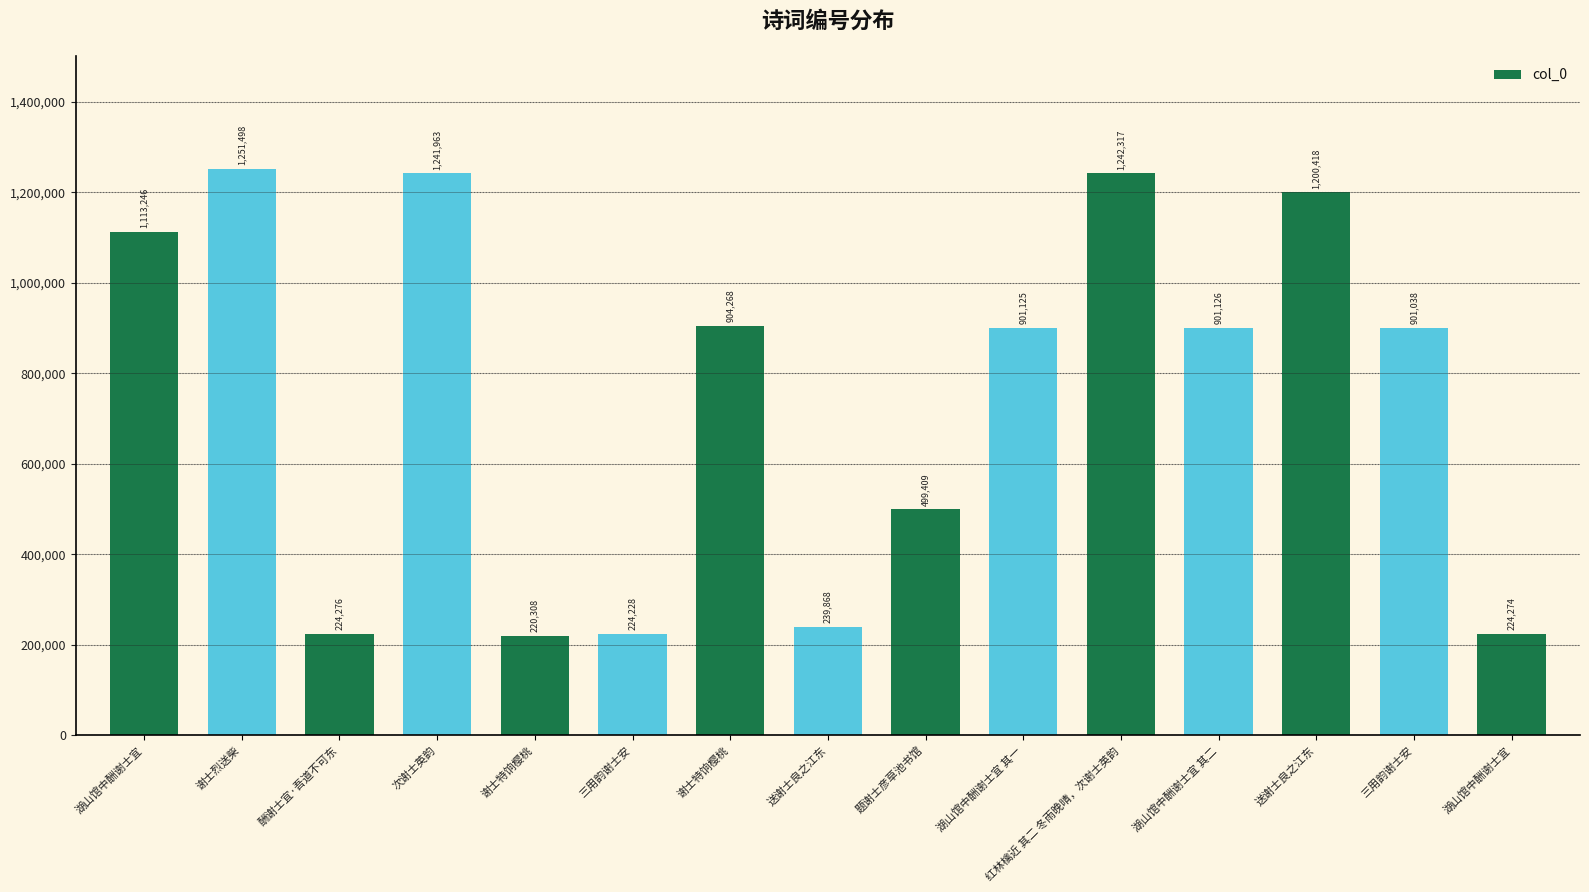

What is the sum of the values at 湖山馆中酬谢士宜 其二 and 谢士特饷樱桃?

1121434